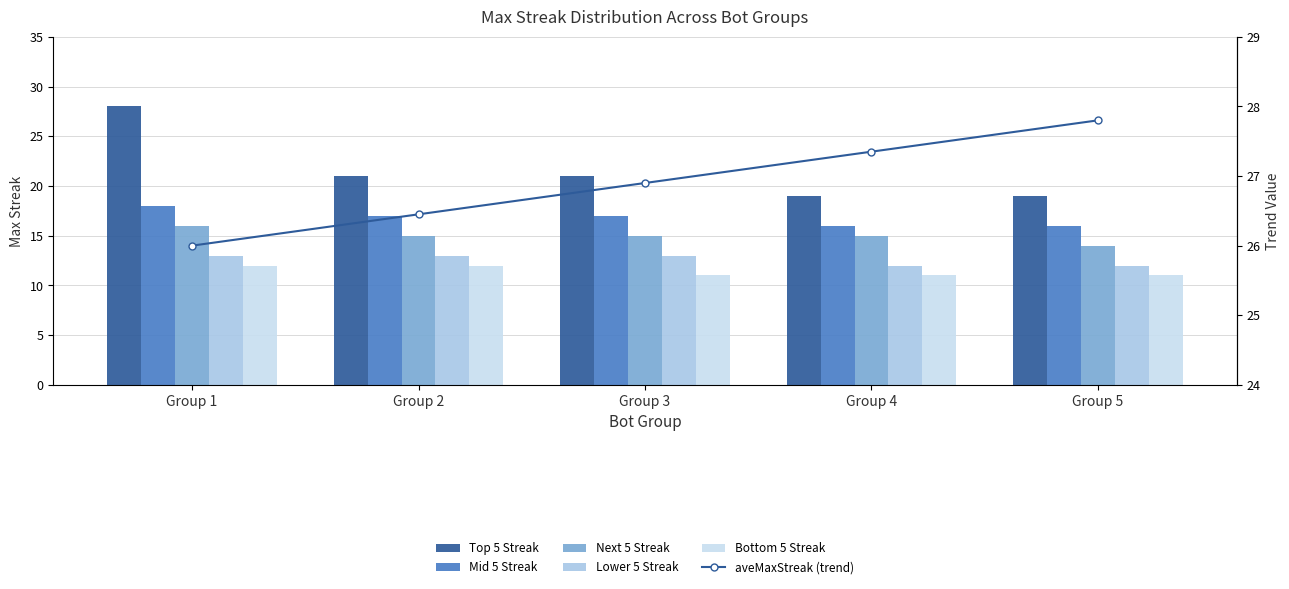

Reading left to right, transcribe all the data shown in this chart.

Top 5 Streak: Group 1=28.0	Group 2=21.0	Group 3=21.0	Group 4=19.0	Group 5=19.0
Mid 5 Streak: Group 1=18.0	Group 2=17.0	Group 3=17.0	Group 4=16.0	Group 5=16.0
Next 5 Streak: Group 1=16.0	Group 2=15.0	Group 3=15.0	Group 4=15.0	Group 5=14.0
Lower 5 Streak: Group 1=13.0	Group 2=13.0	Group 3=13.0	Group 4=12.0	Group 5=12.0
Bottom 5 Streak: Group 1=12.0	Group 2=12.0	Group 3=11.0	Group 4=11.0	Group 5=11.0
aveMaxStreak (trend): Group 1=26.0	Group 2=26.4	Group 3=26.9	Group 4=27.4	Group 5=27.8